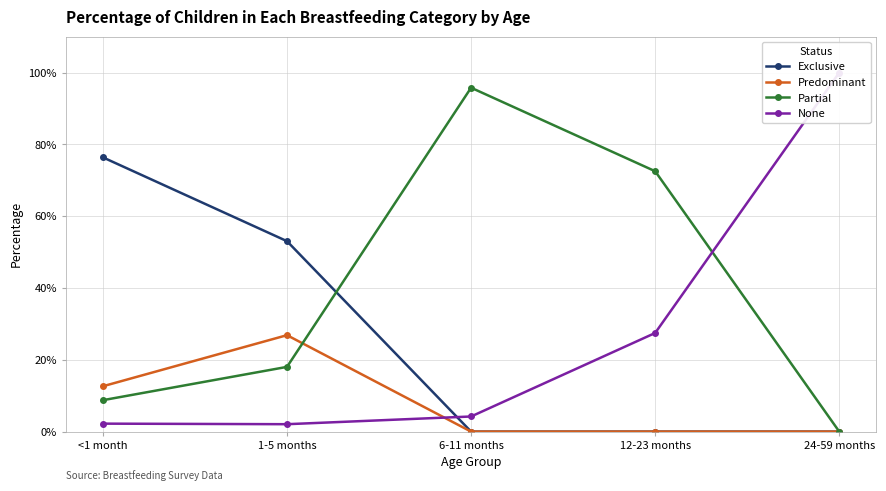

Reading left to right, extract all data points from this chart.

Exclusive: <1 month=0.8	1-5 months=0.5	6-11 months=0.0	12-23 months=0.0	24-59 months=0.0
Predominant: <1 month=0.1	1-5 months=0.3	6-11 months=0.0	12-23 months=0.0	24-59 months=0.0
Partial: <1 month=0.1	1-5 months=0.2	6-11 months=1.0	12-23 months=0.7	24-59 months=0.0
None: <1 month=0.0	1-5 months=0.0	6-11 months=0.0	12-23 months=0.3	24-59 months=1.0